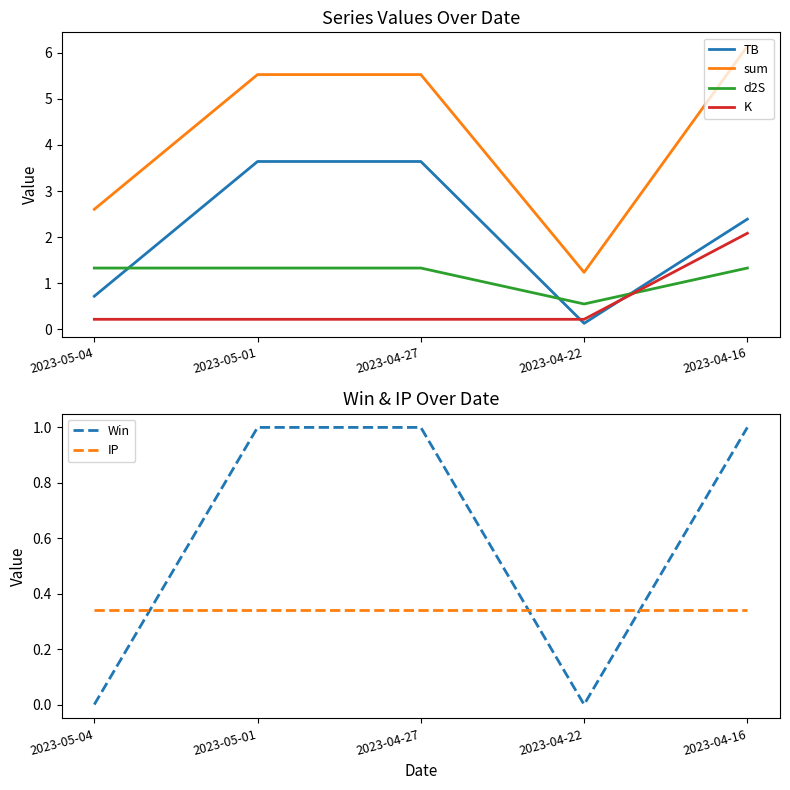

Reading left to right, extract all data points from this chart.

TB: 0.7	3.6	3.6	0.1	2.4
sum: 2.6	5.5	5.5	1.2	6.1
d2S: 1.3	1.3	1.3	0.5	1.3
K: 0.2	0.2	0.2	0.2	2.1
Win: 0.0	1.0	1.0	0.0	1.0
IP: 0.3	0.3	0.3	0.3	0.3